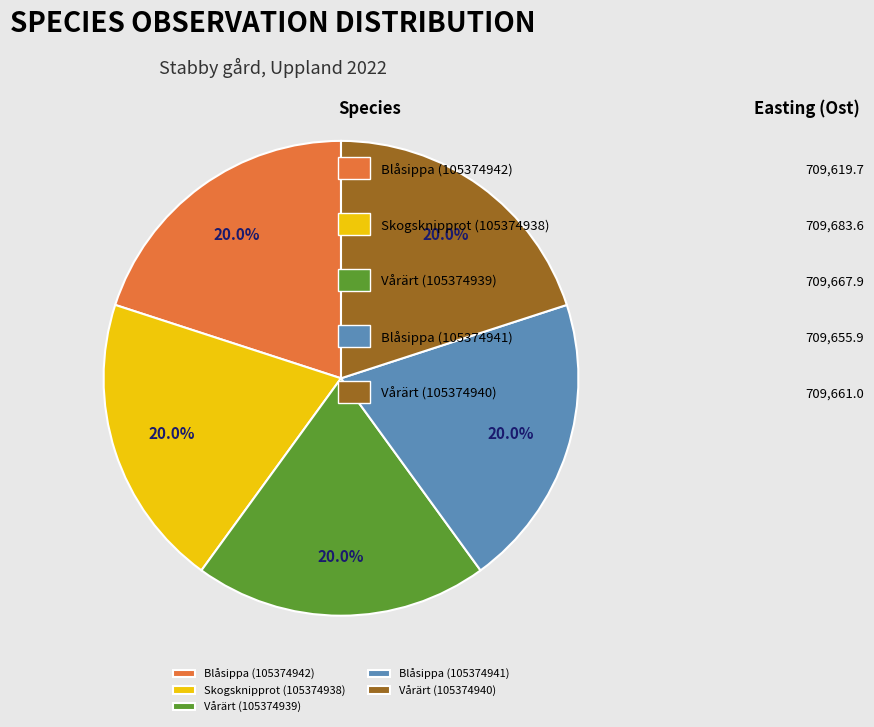

Approximately how many times larger is the value at Skogsknipprot (105374938) compared to Blåsippa (105374941)?

1.0